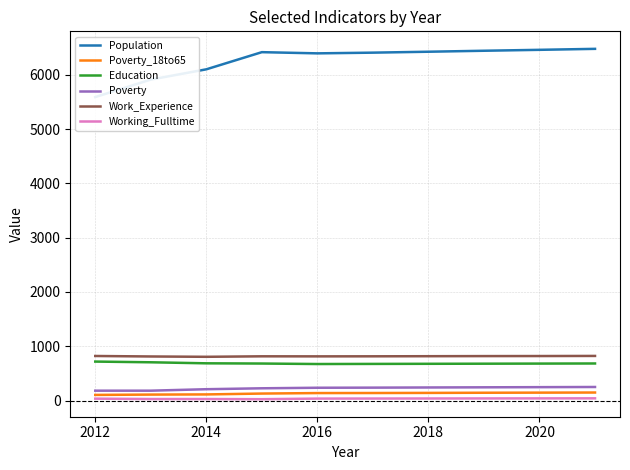

True or false: Work_Experience has a value of 202 at 2014.

False